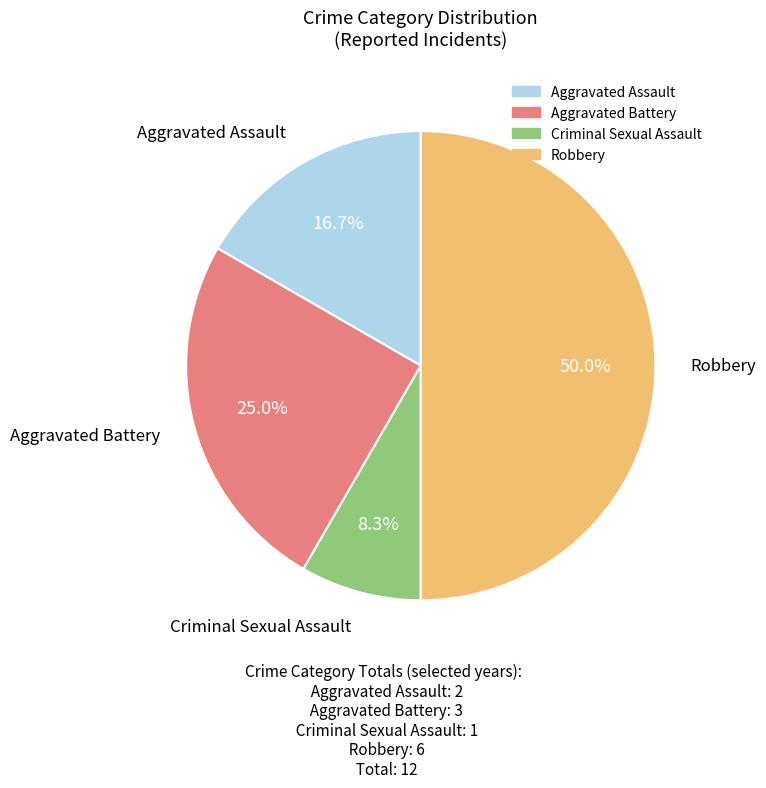

Which category has the biggest portion of the pie?

Robbery